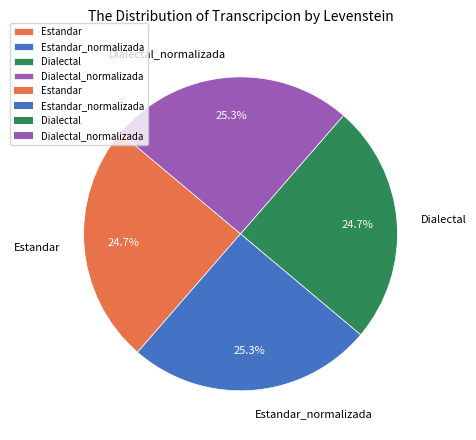

To the nearest percent, what is the combined percentage of Estandar_normalizada and Dialectal?

50%